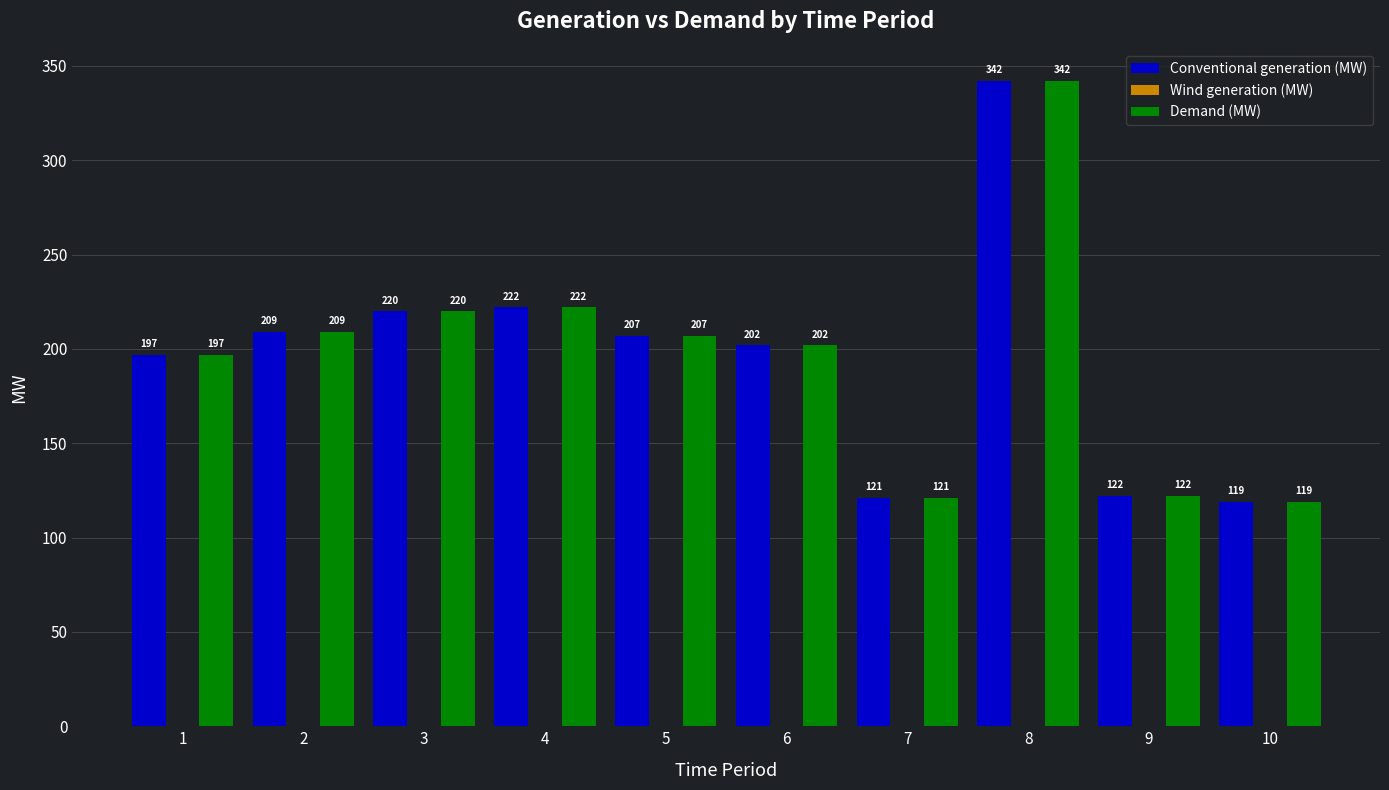

Where does the Demand (MW) series first go above 207?

2